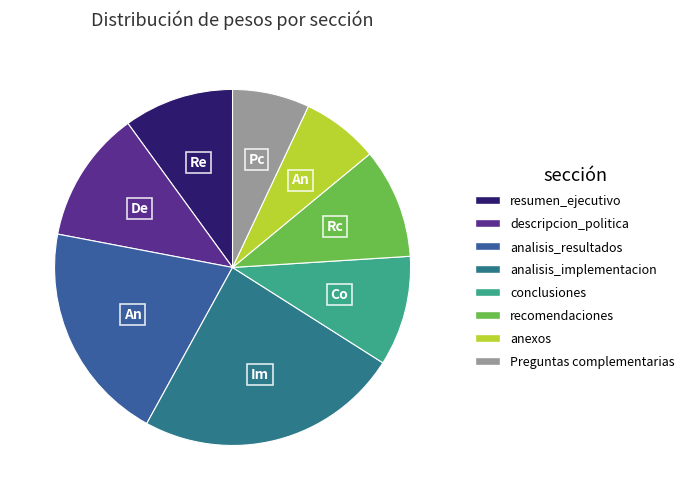

Count the number of slices in the pie.

8